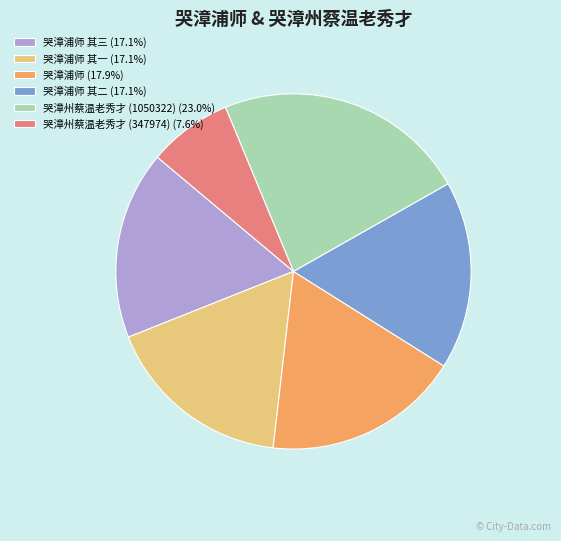

Does any single category account for the majority?

No